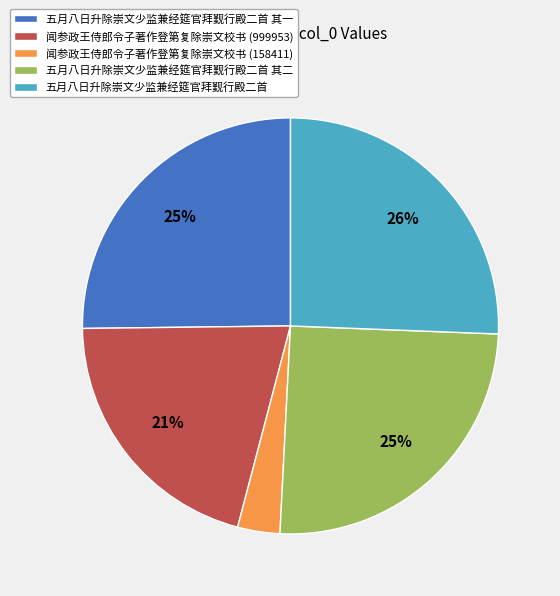

What is the smallest slice in the pie chart?

闻参政王侍郎令子著作登第复除崇文校书 (158411)